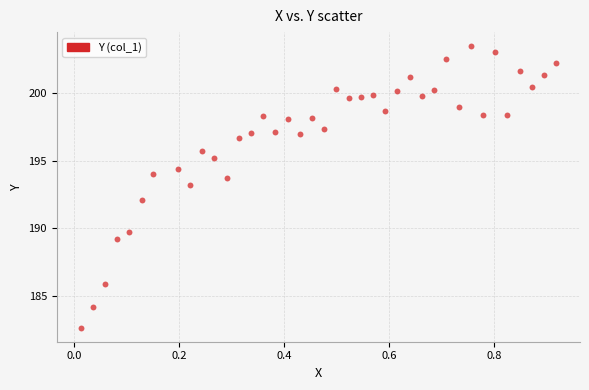

What is the range of Y values (max minus min)?

20.8